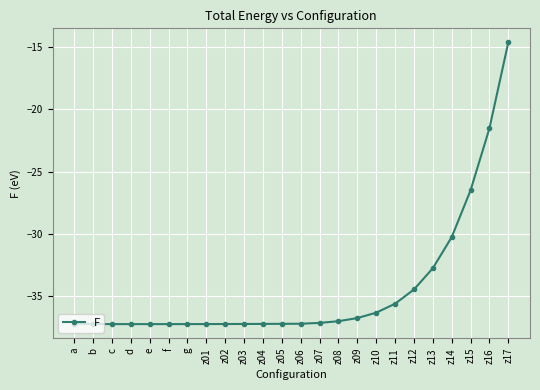

What is the label of the 4th point from the right?

z14